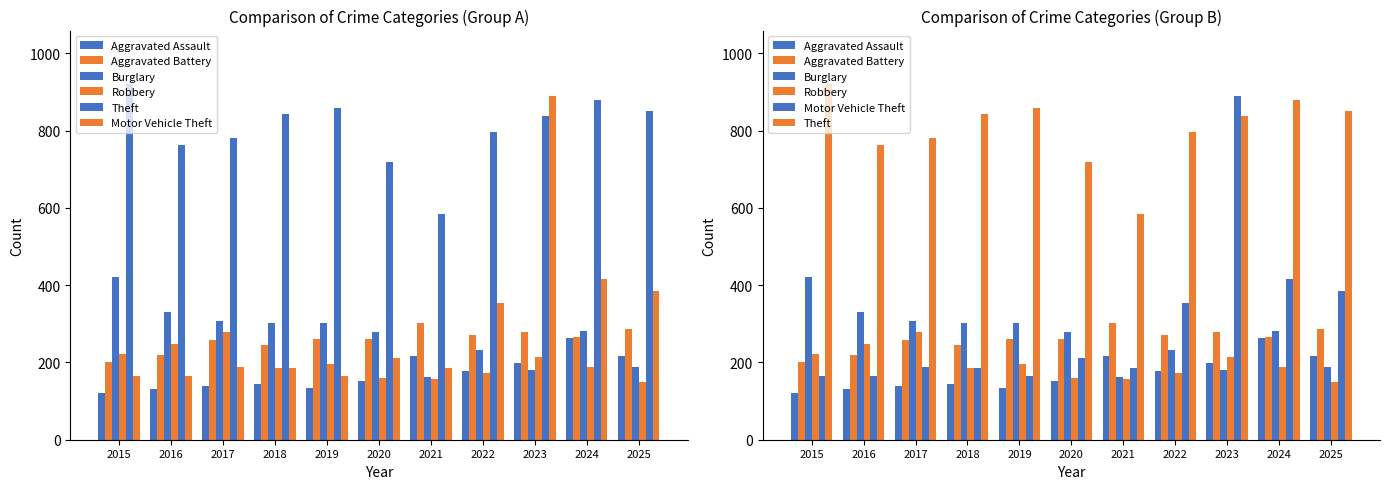

What is the greatest value displayed?

921